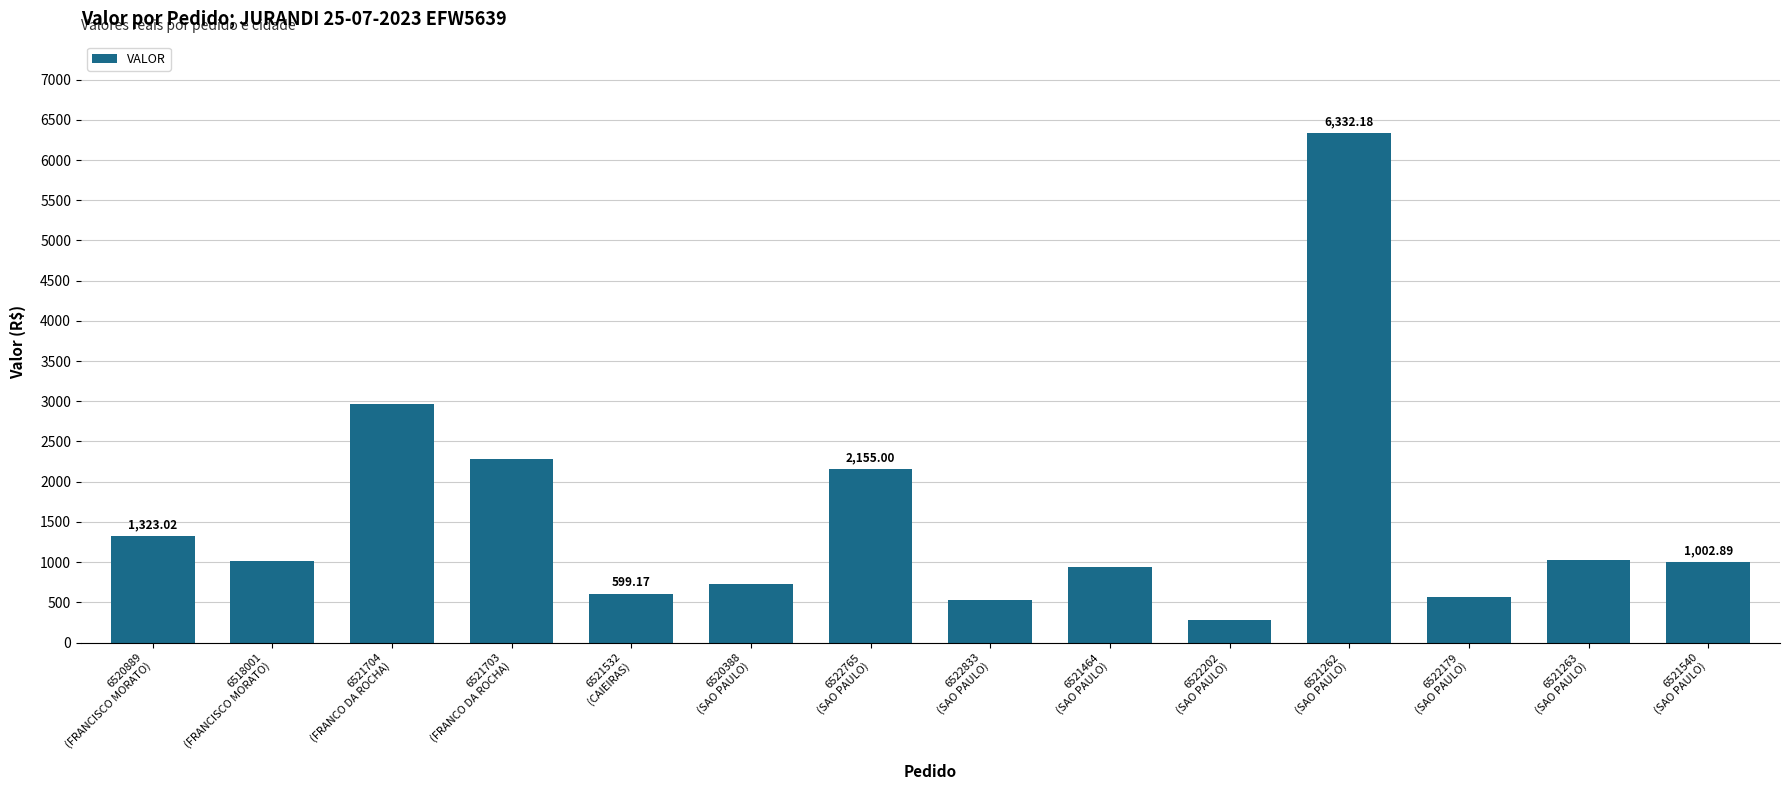

What is the difference between the maximum and minimum values?

6048.1